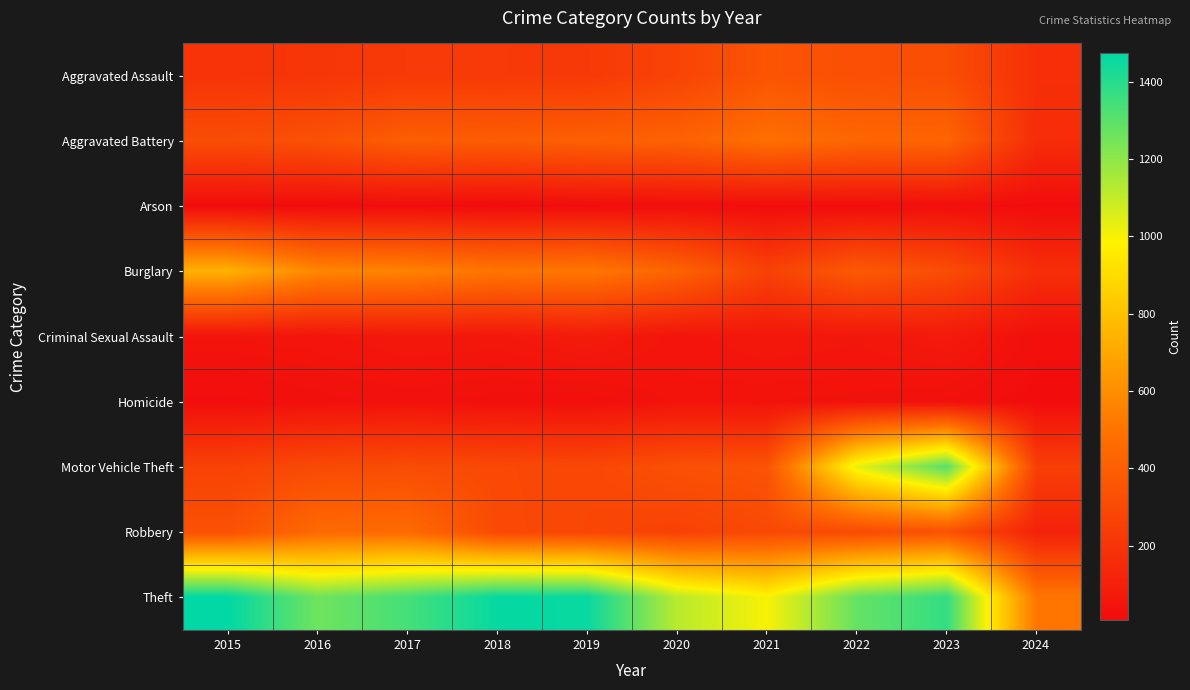

Which has a higher value, 2024 or 2023?

2023